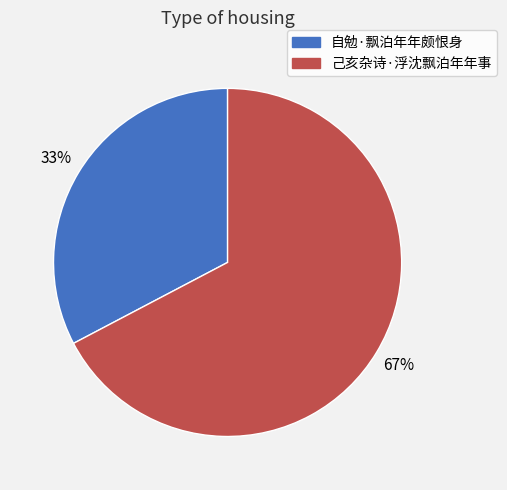

What percentage is the 己亥杂诗·浮沈飘泊年年事 slice, to the nearest percent?

67%